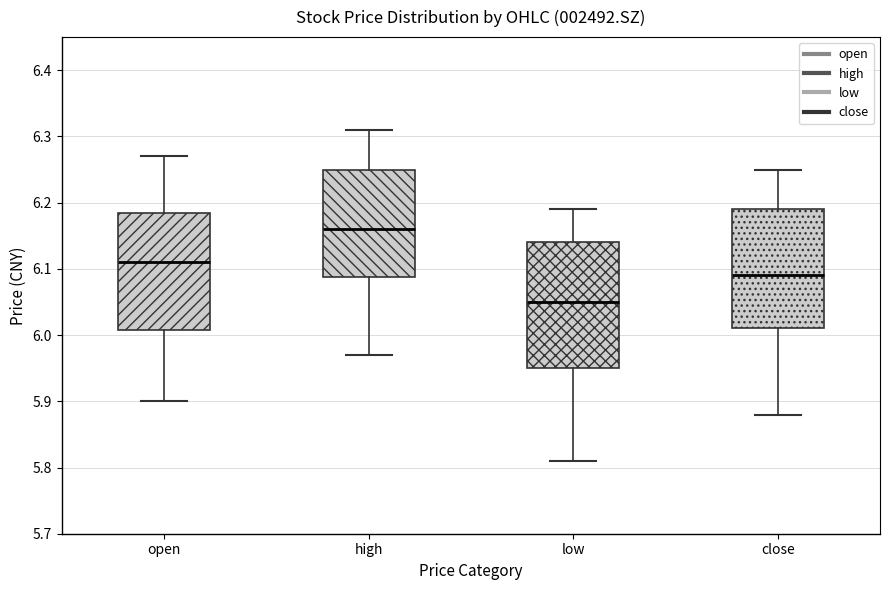

Which box has the highest median line?

high